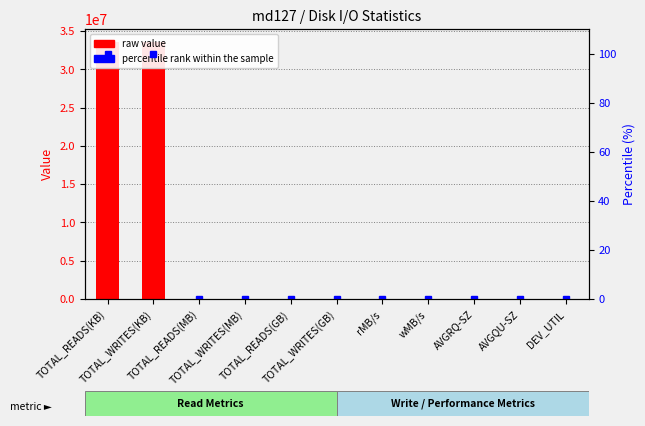

Which category has the highest value in the percentile rank within the sample series?

TOTAL_WRITES(KB)